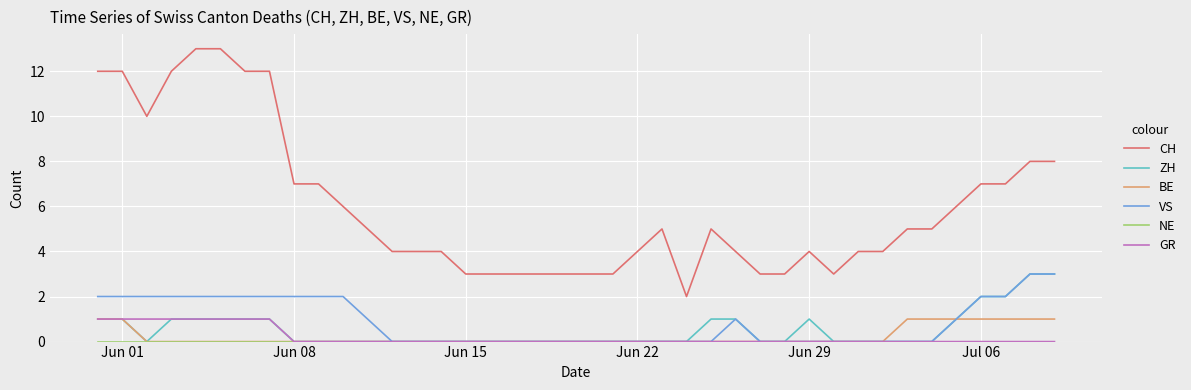

Which series has the largest range (max minus min)?

CH